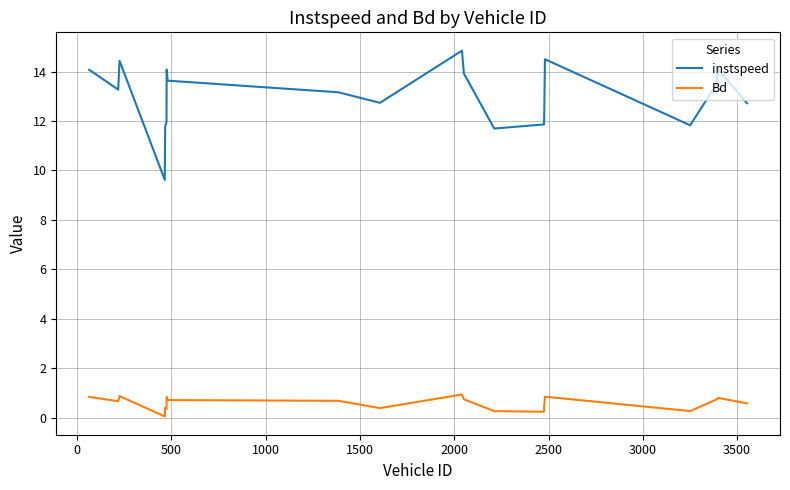

List the series in order of their peak value, highest first.

instspeed, Bd